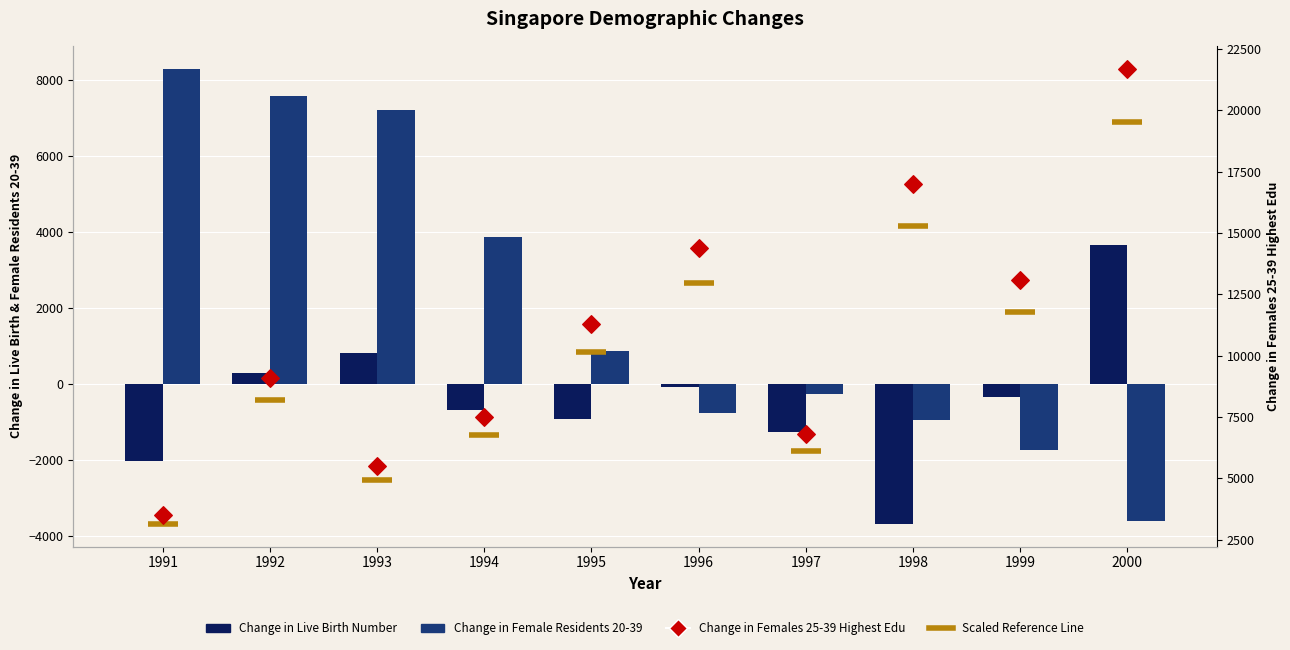

Which series has the largest total across all categories?

Change in Females 25-39 Highest Edu